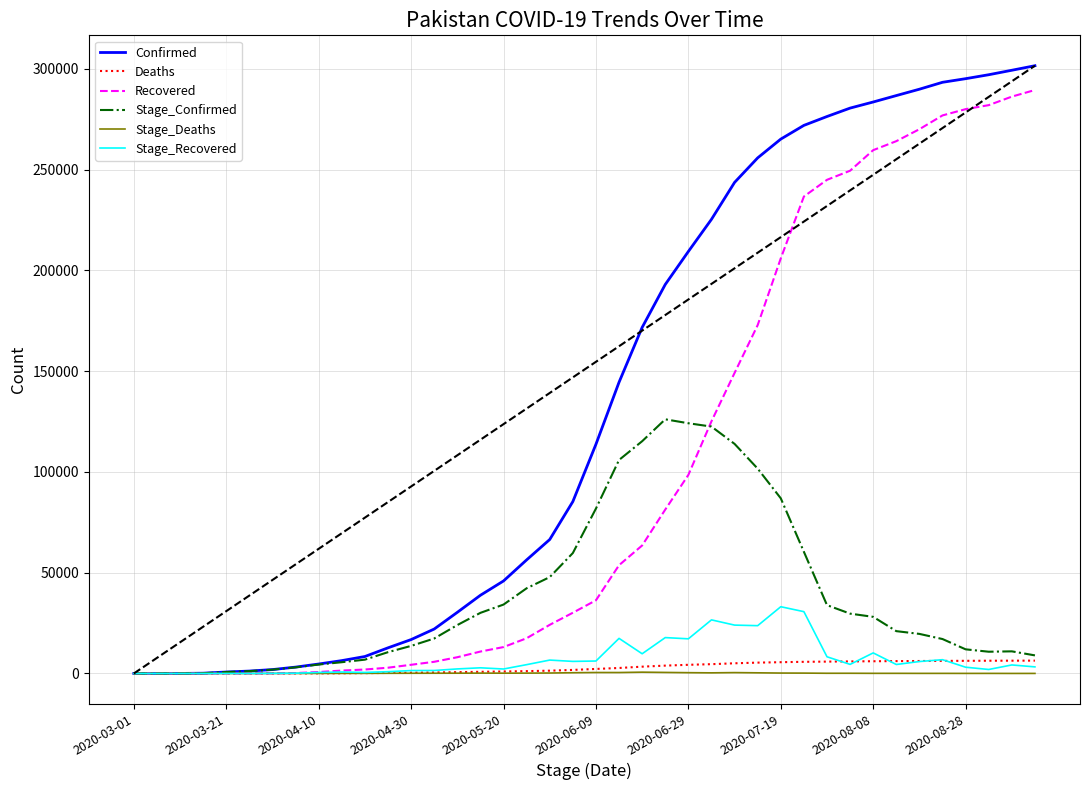

What is the highest value of the Confirmed series?

301481